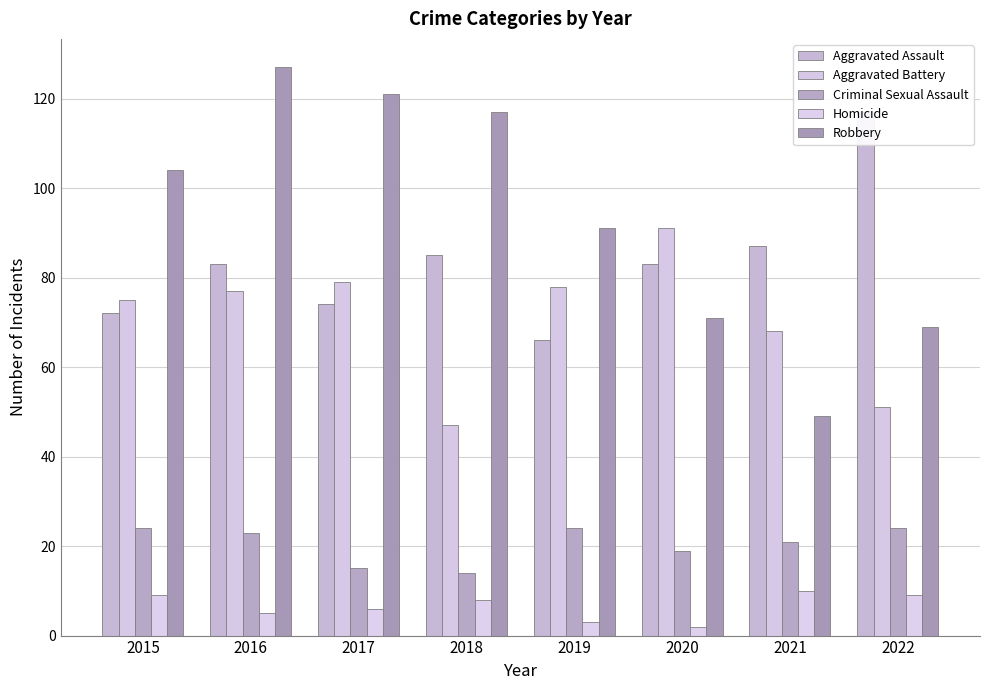

Reading right to left, transcribe all the data shown in this chart.

Aggravated Assault: 117	87	83	66	85	74	83	72
Aggravated Battery: 51	68	91	78	47	79	77	75
Criminal Sexual Assault: 24	21	19	24	14	15	23	24
Homicide: 9	10	2	3	8	6	5	9
Robbery: 69	49	71	91	117	121	127	104